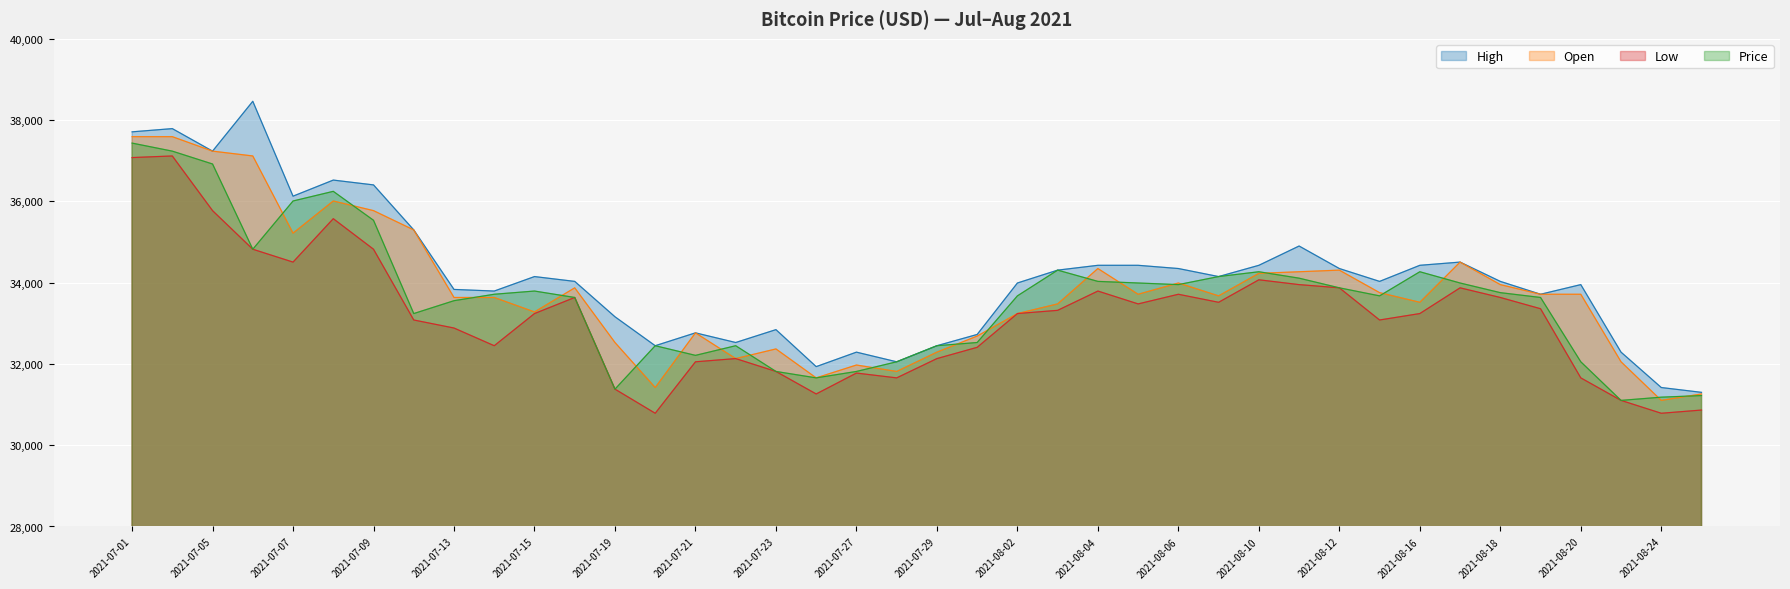

True or false: High has more than 0 points higher than both neighbors.

True